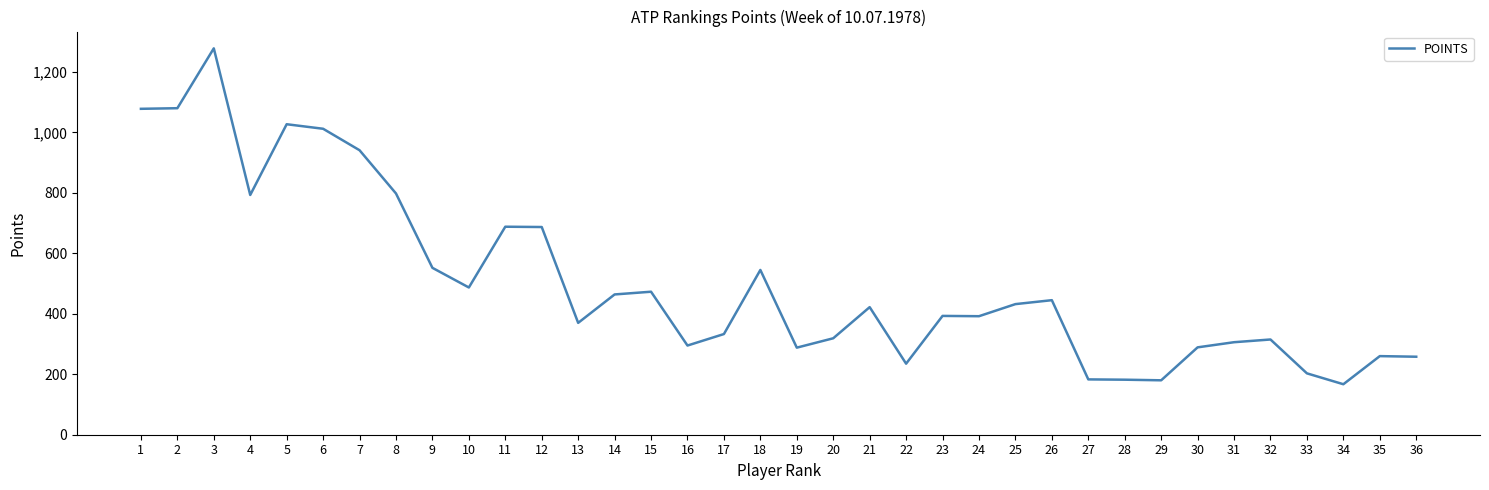

Read the value at 21, to the nearest 100.

400